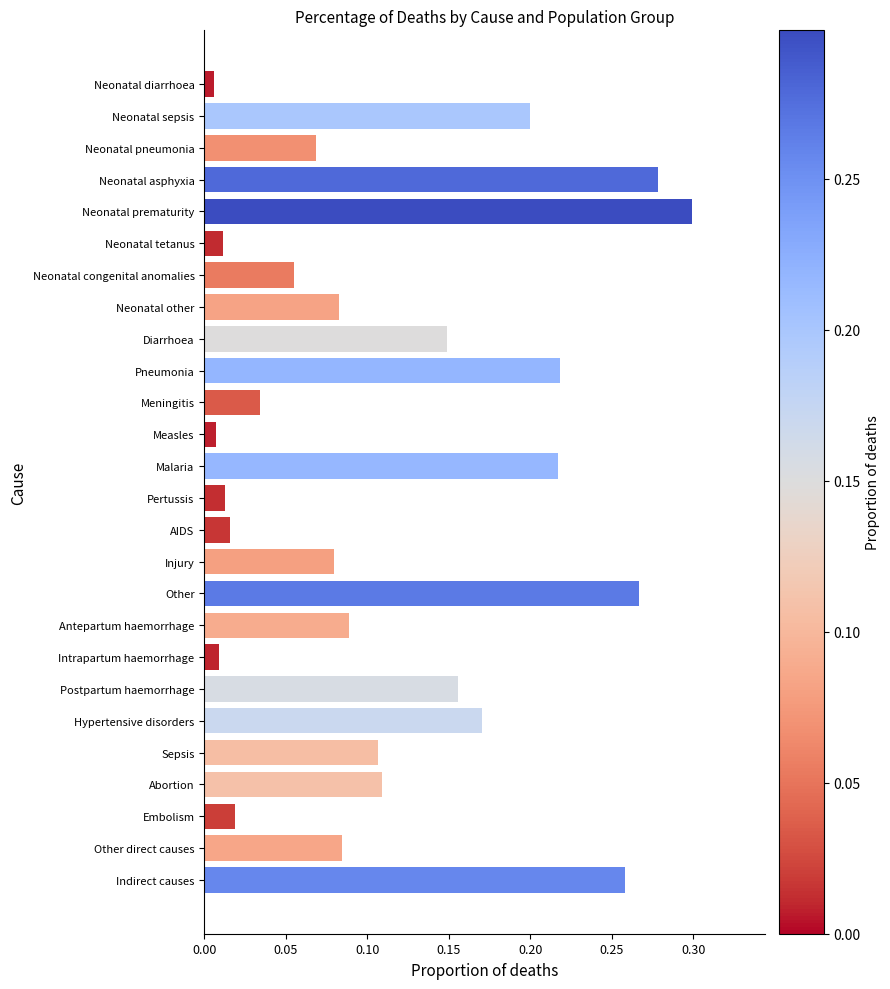

What is the sum of all values?

3.0